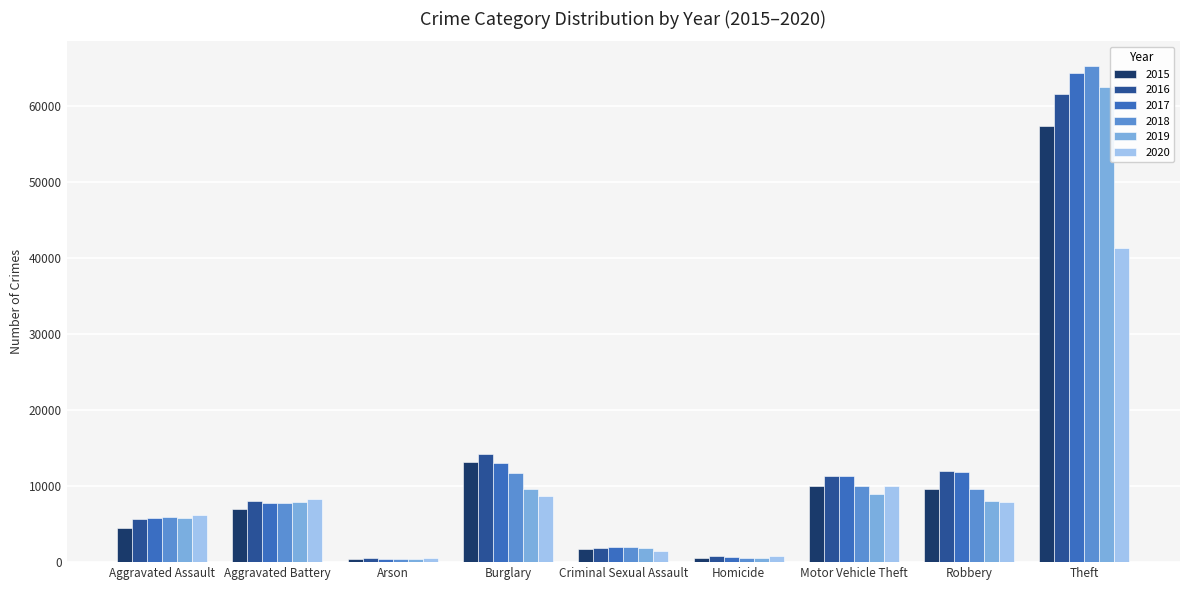

True or false: 2020 has a value of 13519 at Robbery.

False